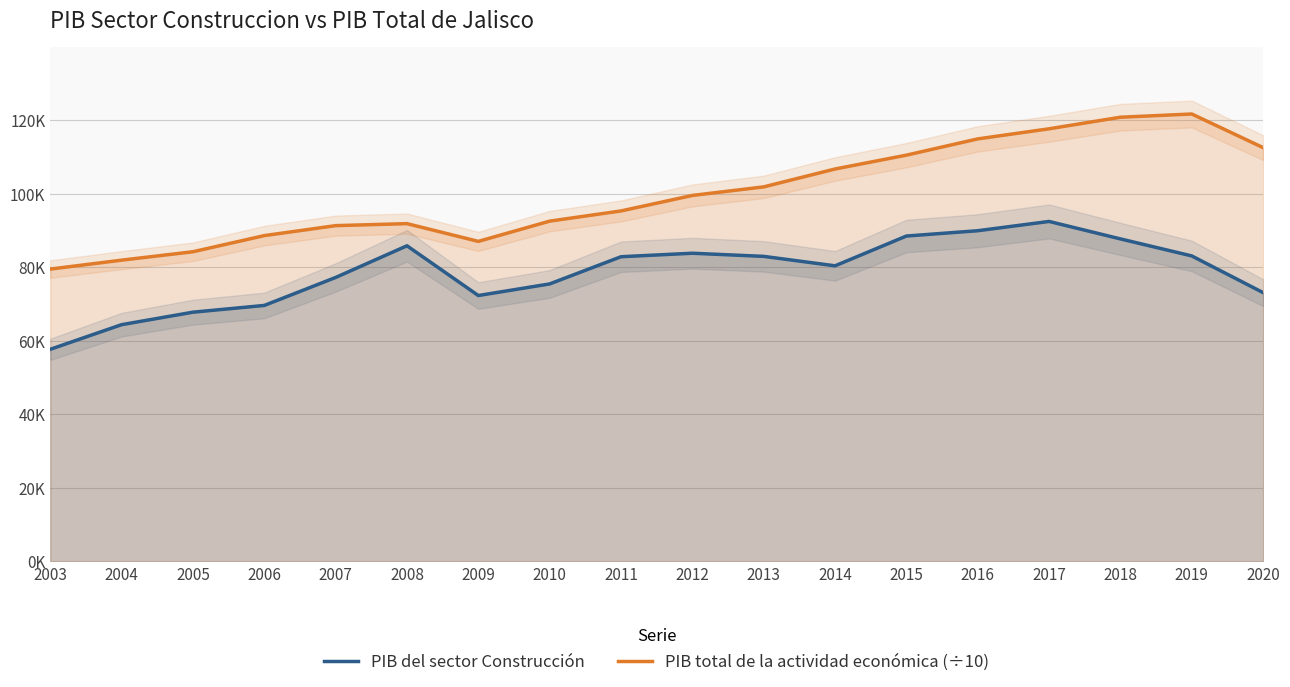

True or false: PIB total de la actividad económica (÷10) and PIB del sector Construcción cross at least once.

False